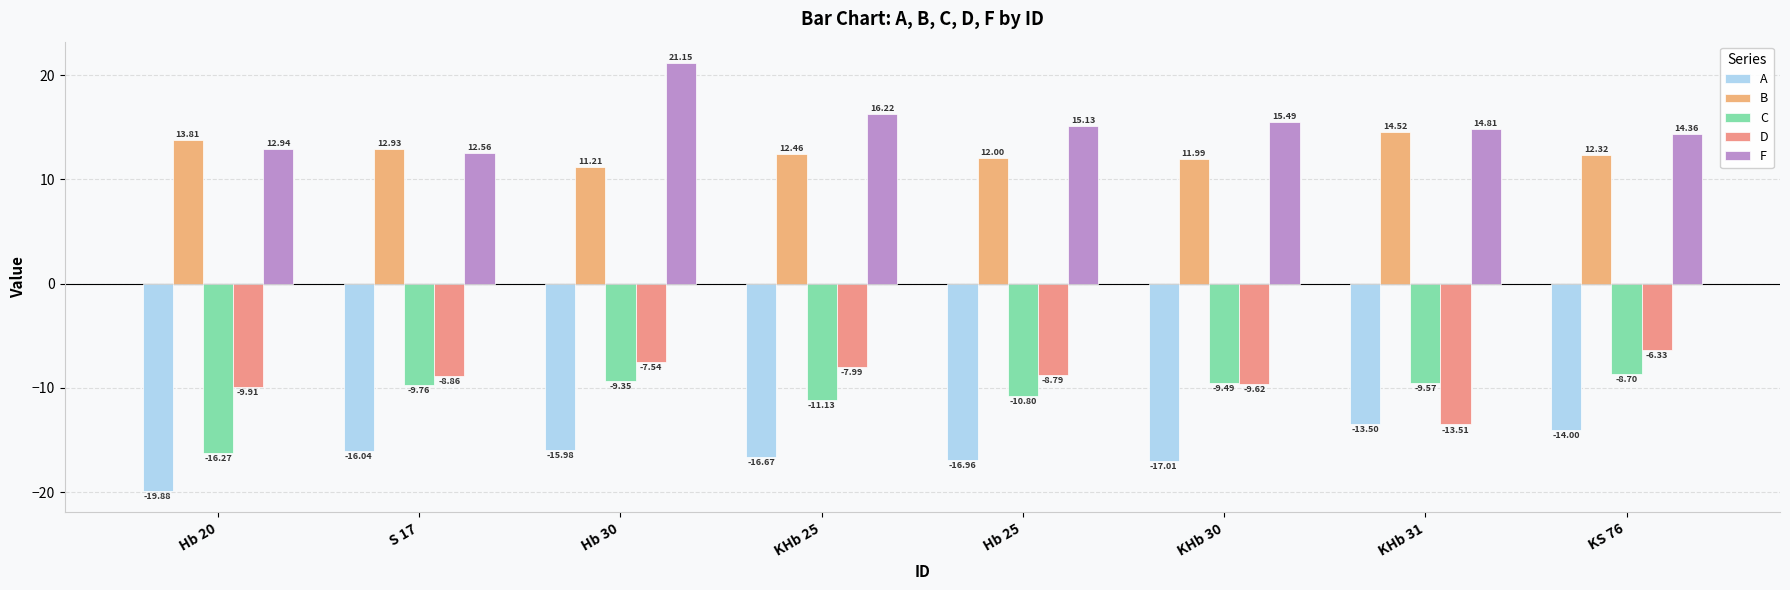

Rank the series at Hb 25 from highest to lowest value.

F, B, D, C, A